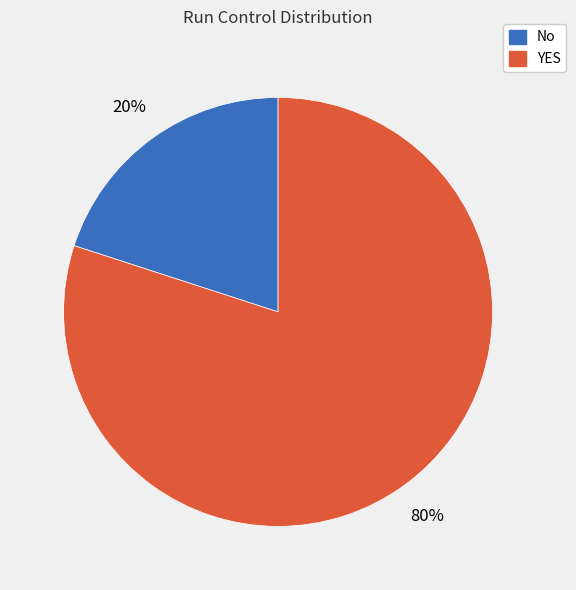

Rank the categories by value from highest to lowest.

YES, No